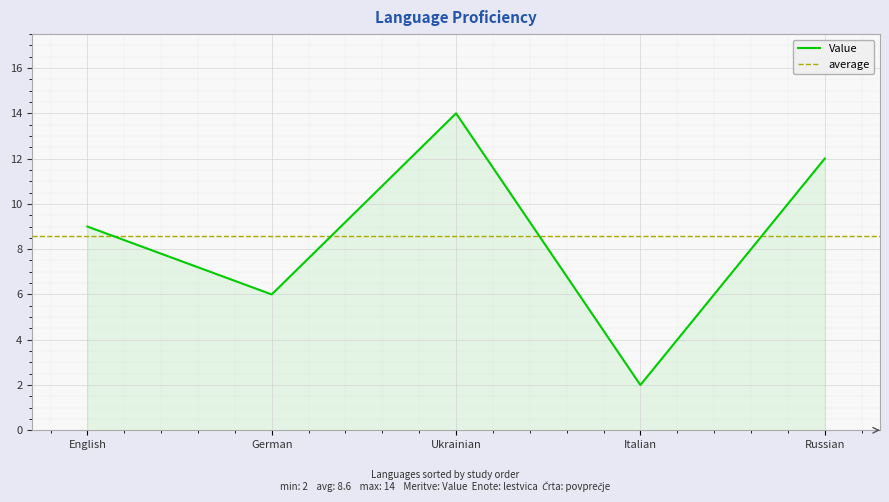

Which category has the highest value across all series?

Ukrainian